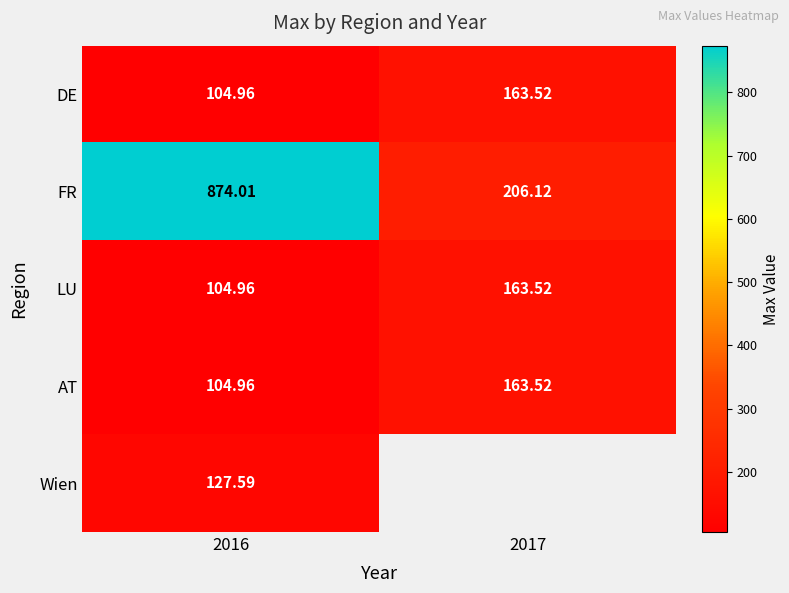

How many values in the LU series exceed 163?

1